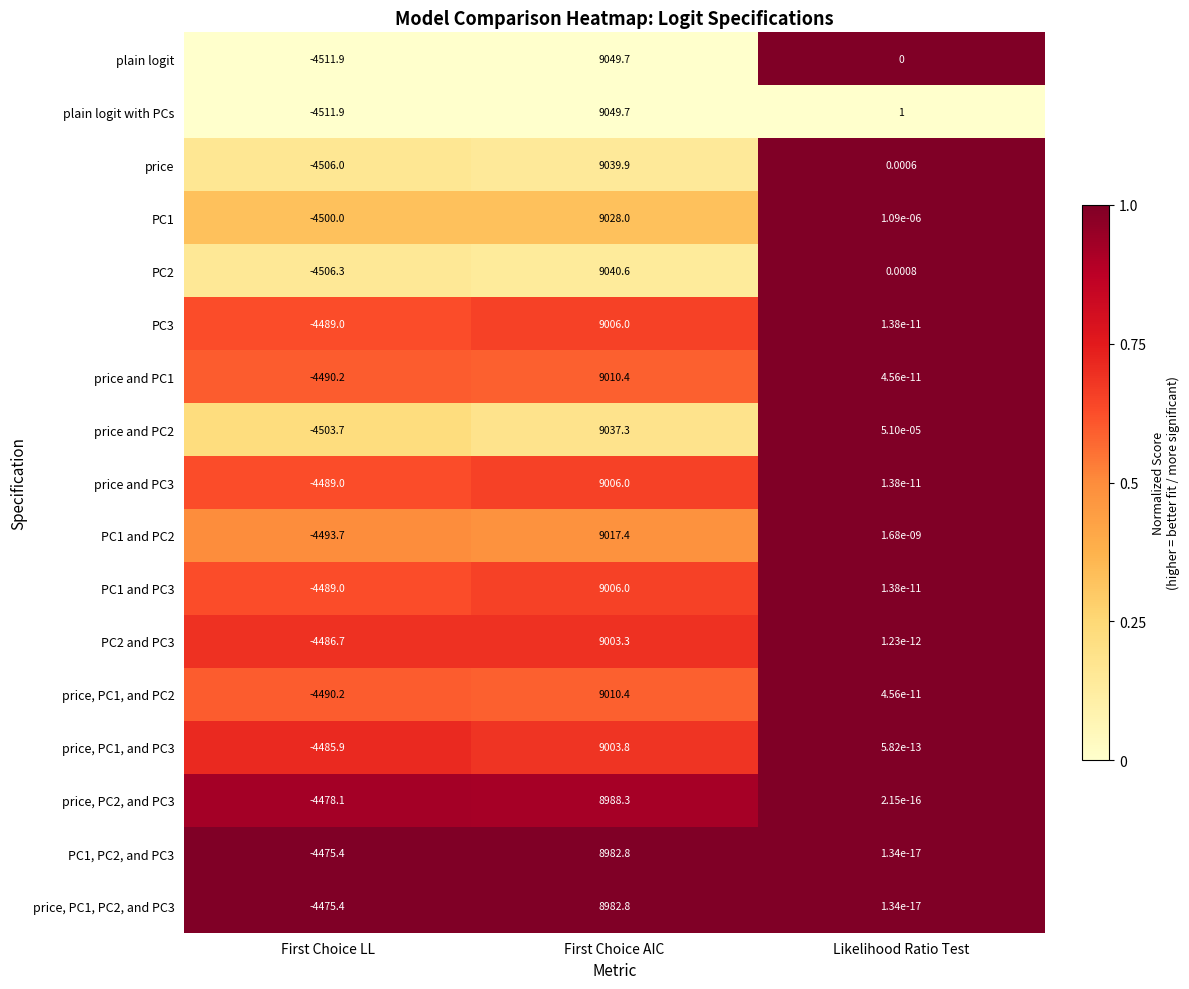

At which label is price and PC1 closest to 2260?

Likelihood Ratio Test